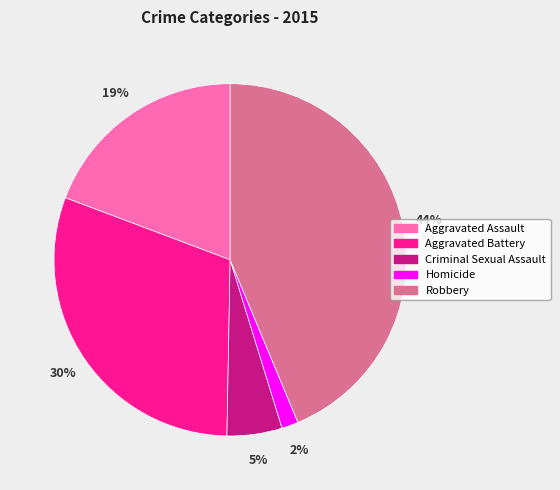

Which has a higher value, Aggravated Assault or Robbery?

Robbery